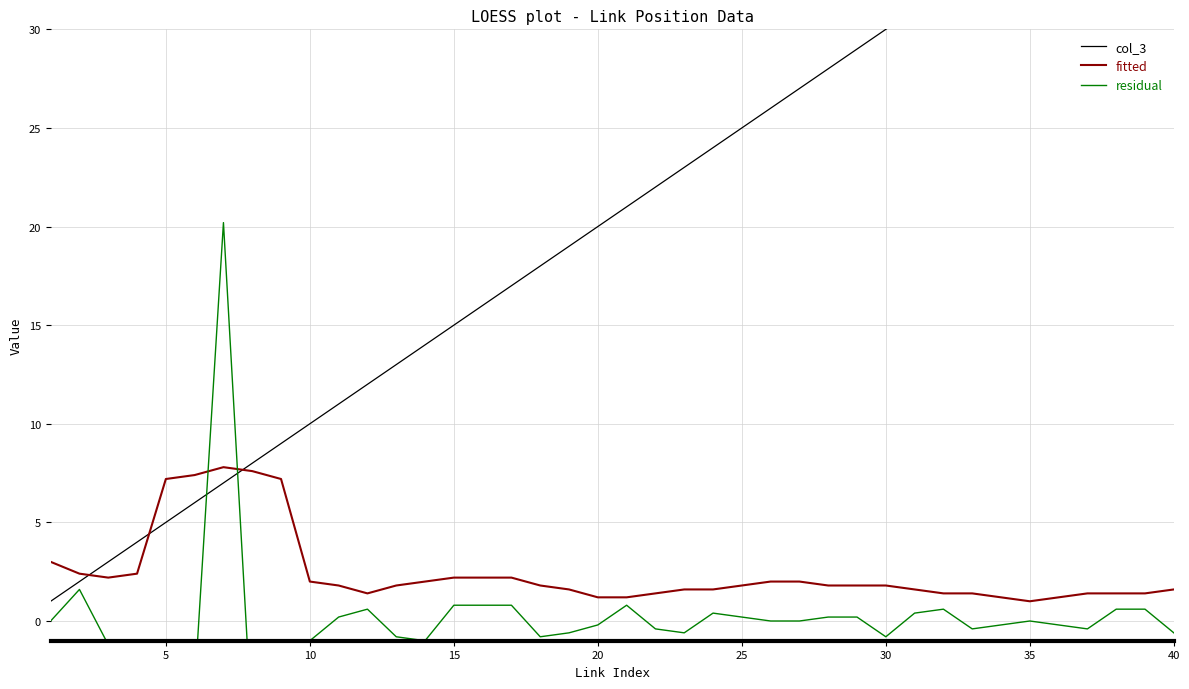

What is the highest value of the fitted series?

7.8